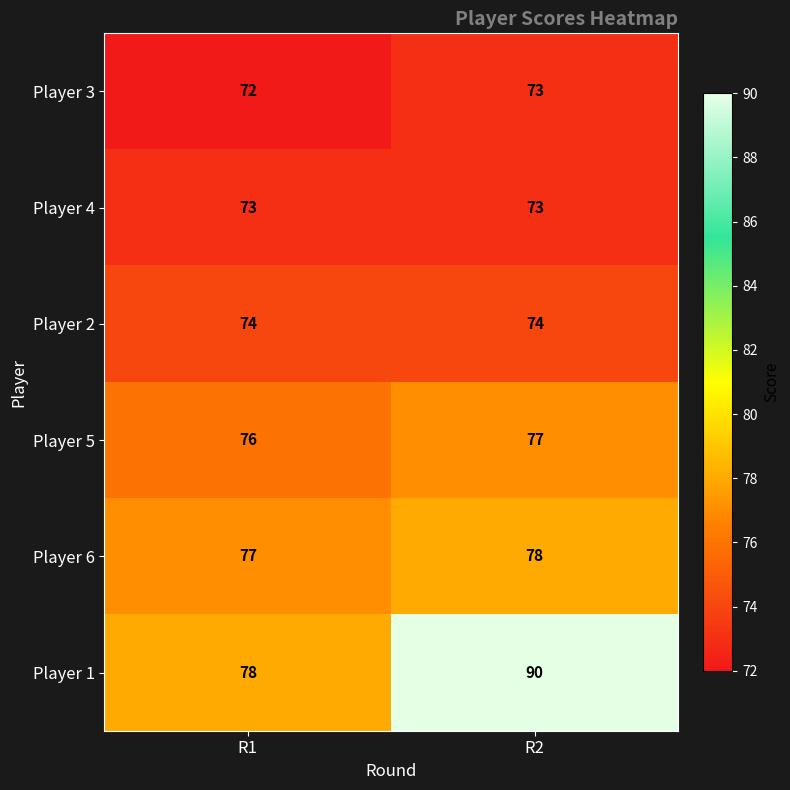

What is the total value across all series at R1?

450